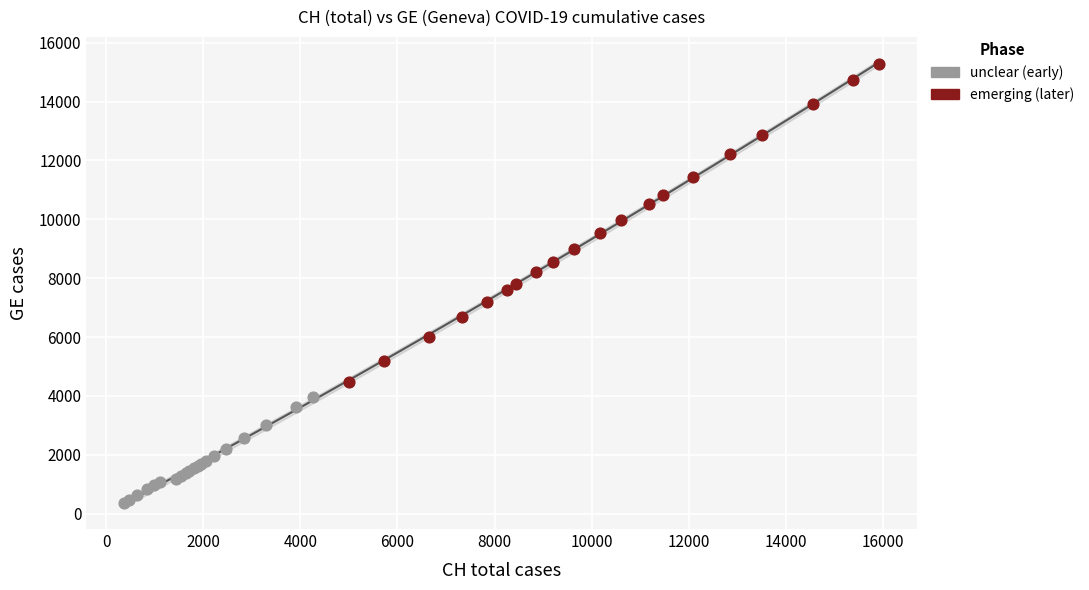

Which series contains the lowest Y value?

unclear (early)